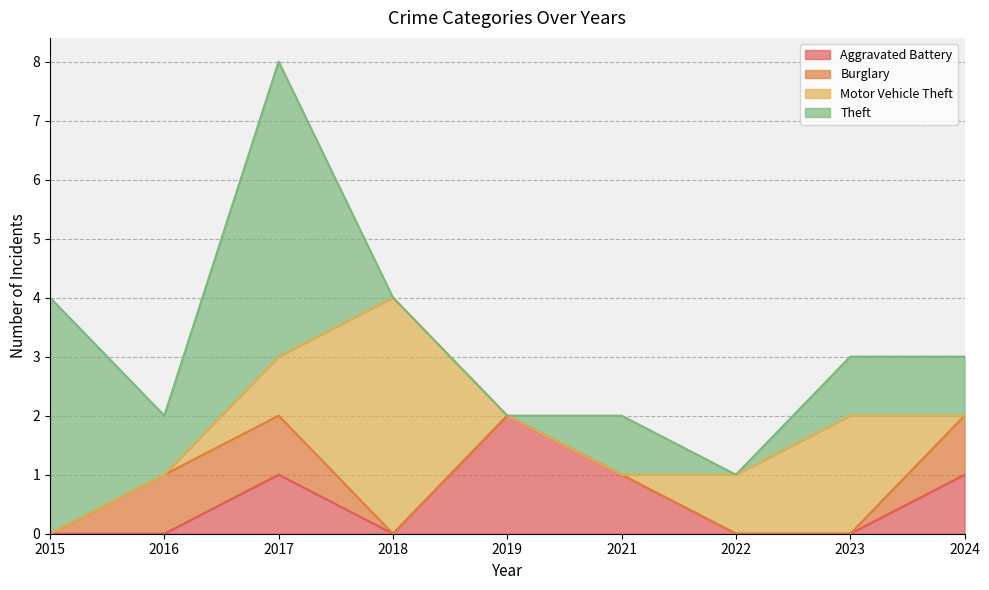

The value of Burglary at 2021 is 1. True or false?

False